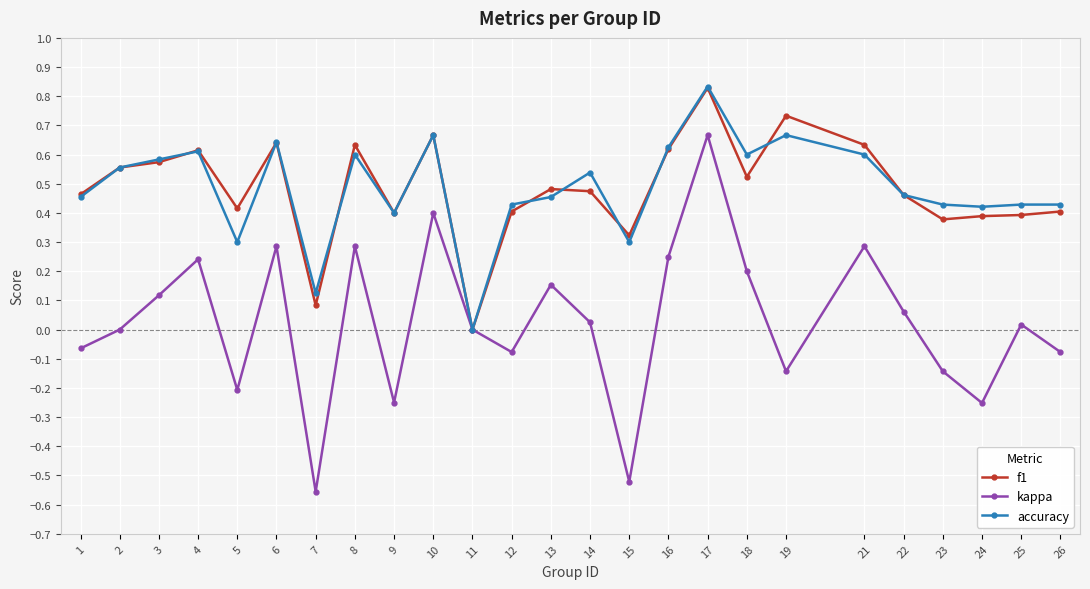

True or false: kappa has more than 0 interior local peaks.

True